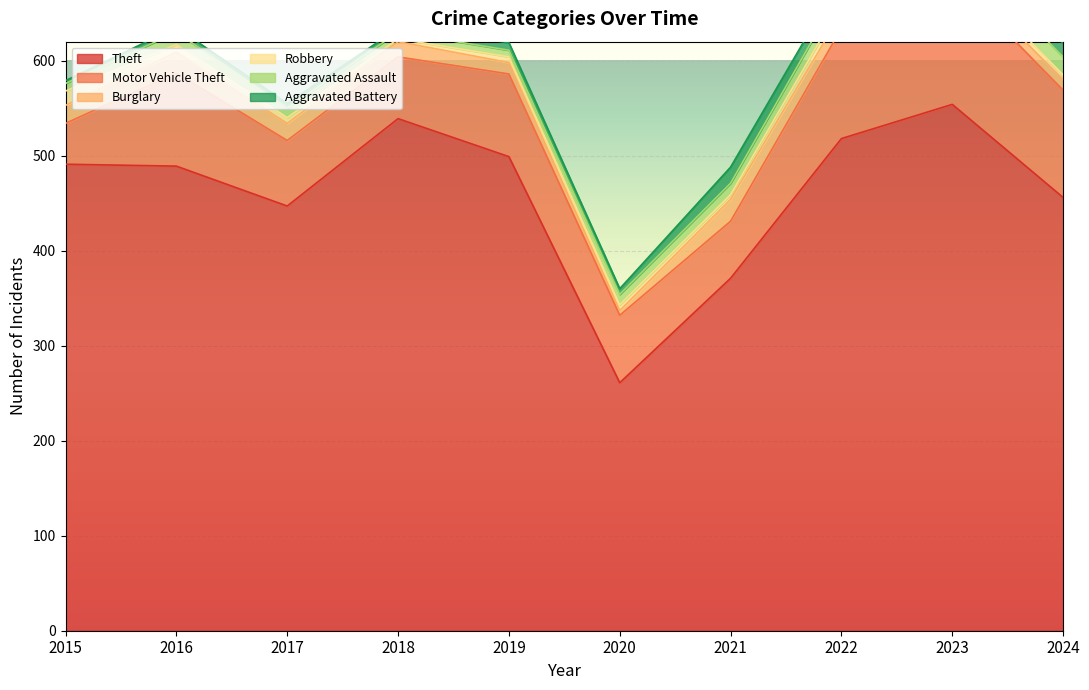

Where do Robbery and Burglary first cross each other?

2019 and 2020